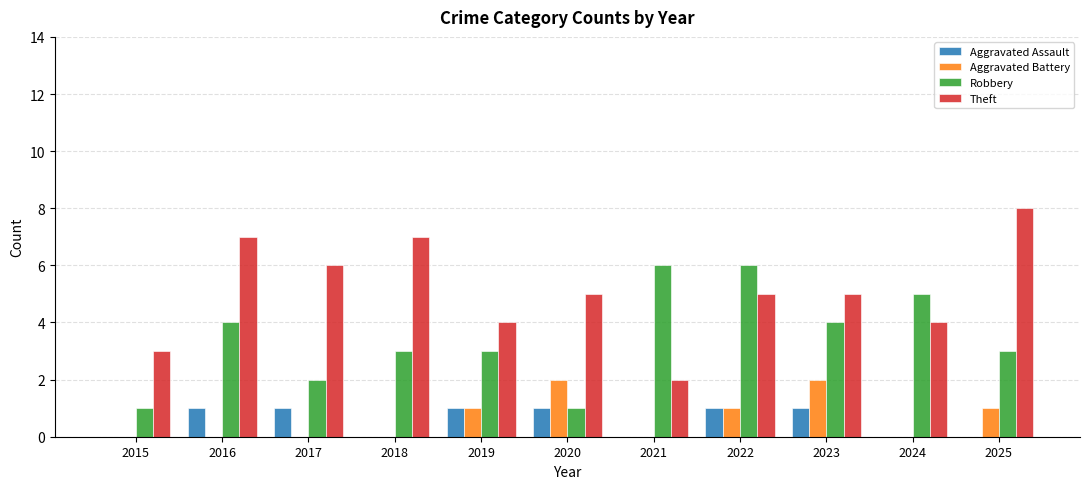

Are the bars grouped side by side (vs. stacked)?

Yes